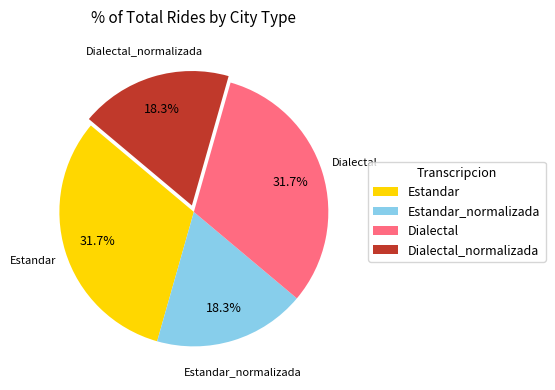

The Estandar_normalizada slice represents 18% of the pie. True or false?

True